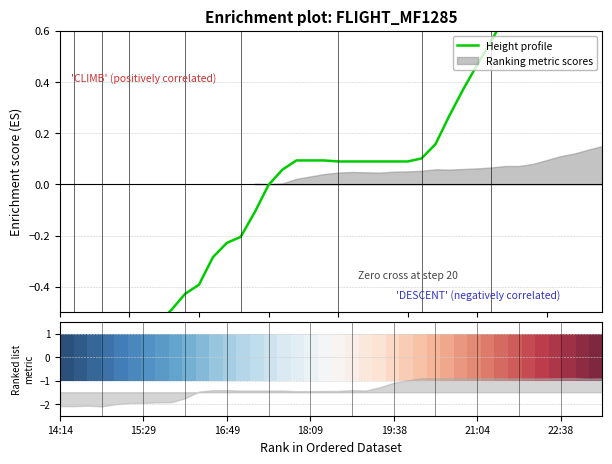

What is the sum of the Height profile values at 15:29 and 18:09?

-0.5